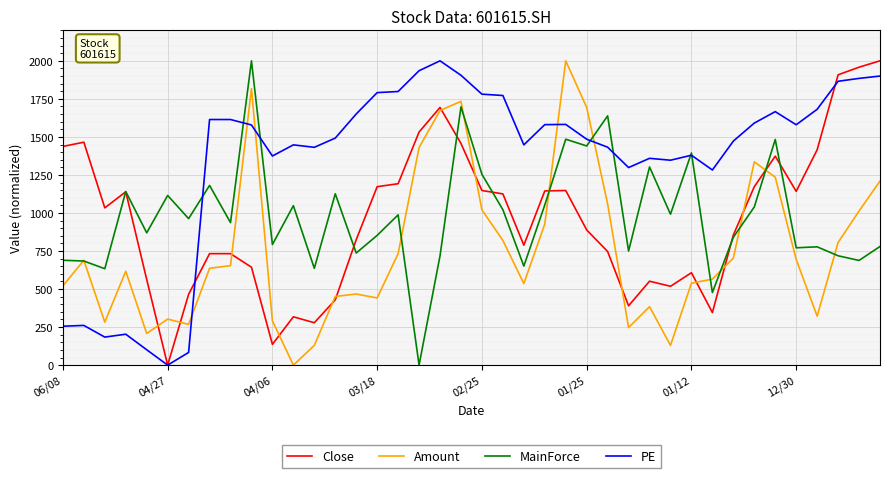

How many intersections are there between PE and Amount?

5